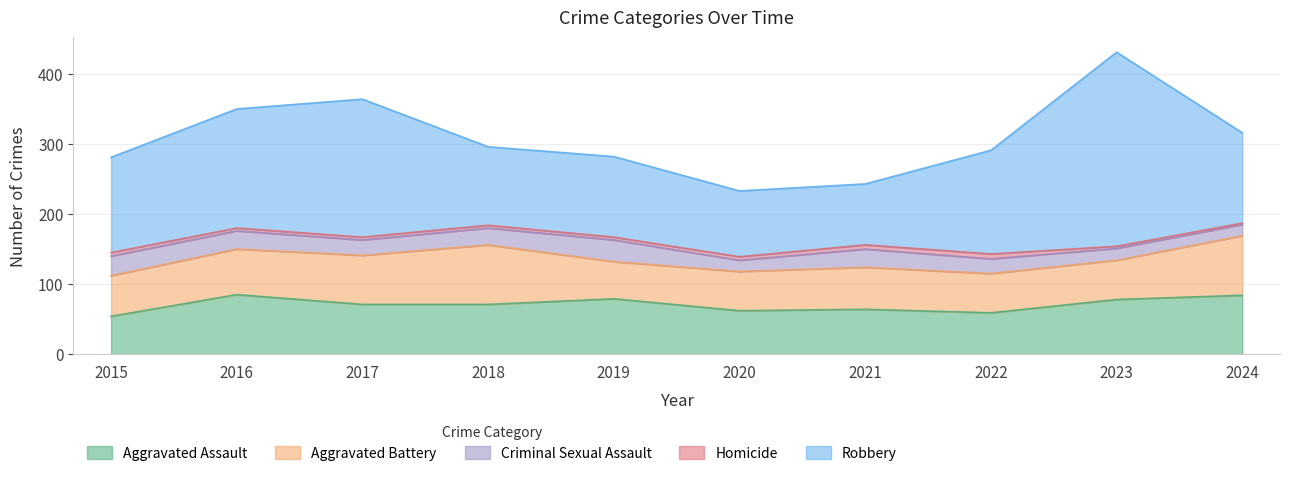

At which category does Criminal Sexual Assault reach its first local valley?

2017